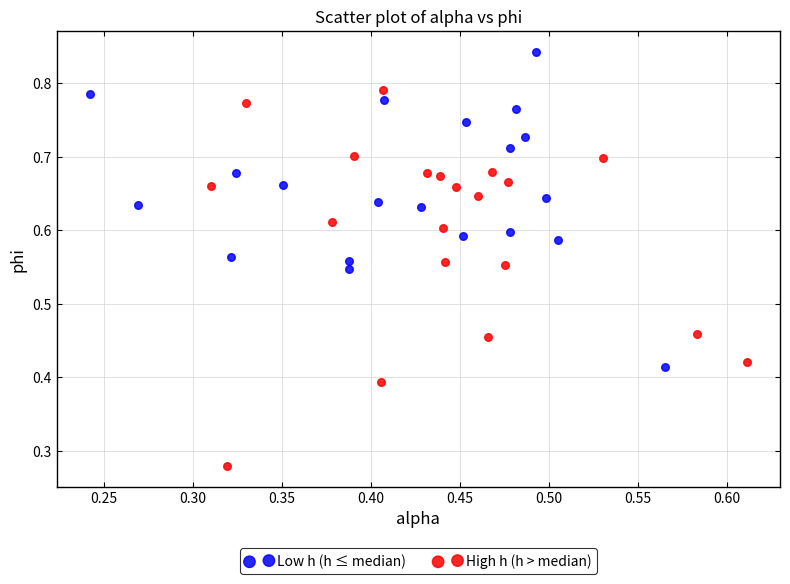

Which series has the widest spread of Y values?

High h (h > median)